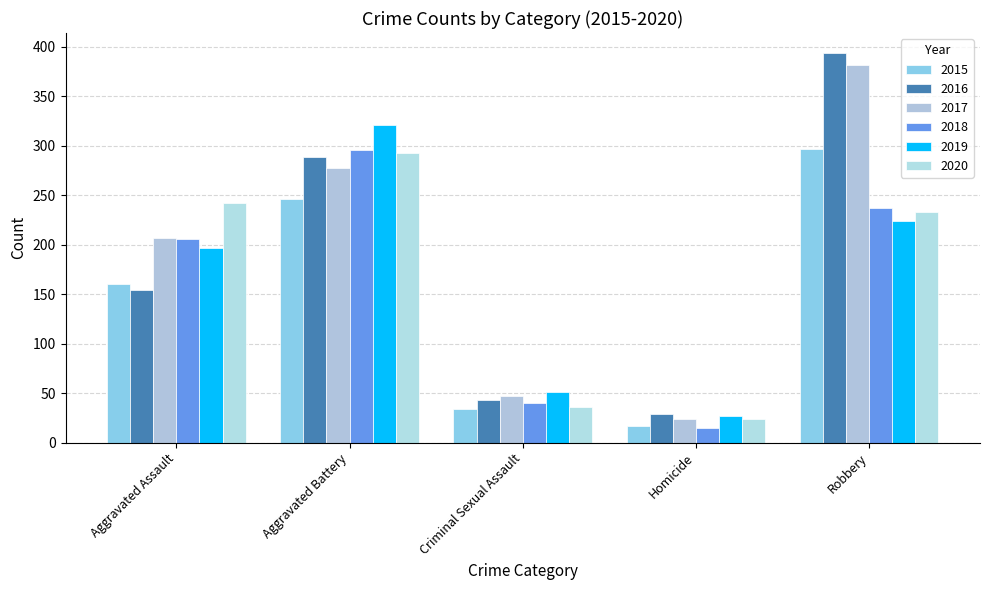

How many bars are there in total?

30